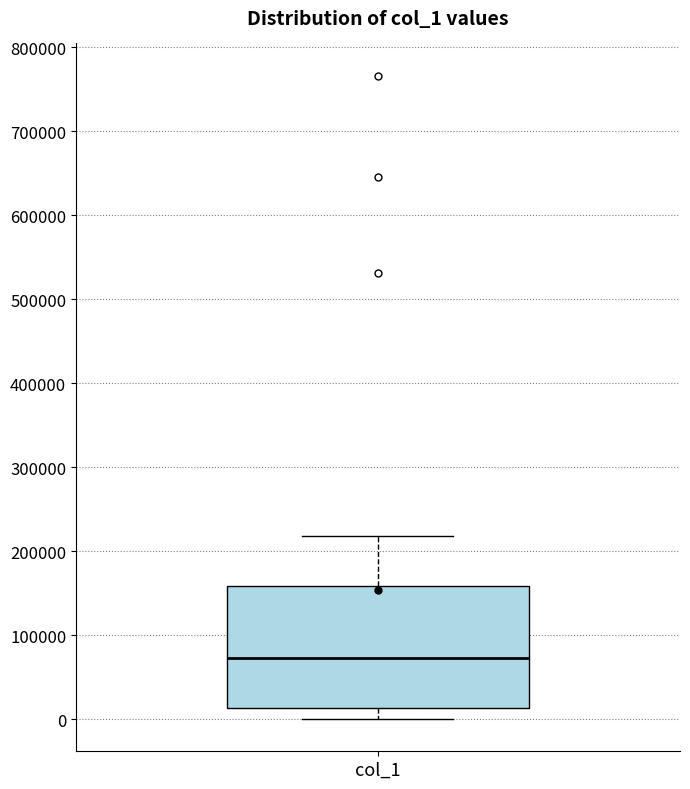

Read this box plot against the y-axis: the position of the median line, the range covered by the box, and the ends of both whiskers. The values are not printed on the chart, so give them approximately, as read against the axis.

median 70000, box 10000 to 160000, whiskers 0 to 220000